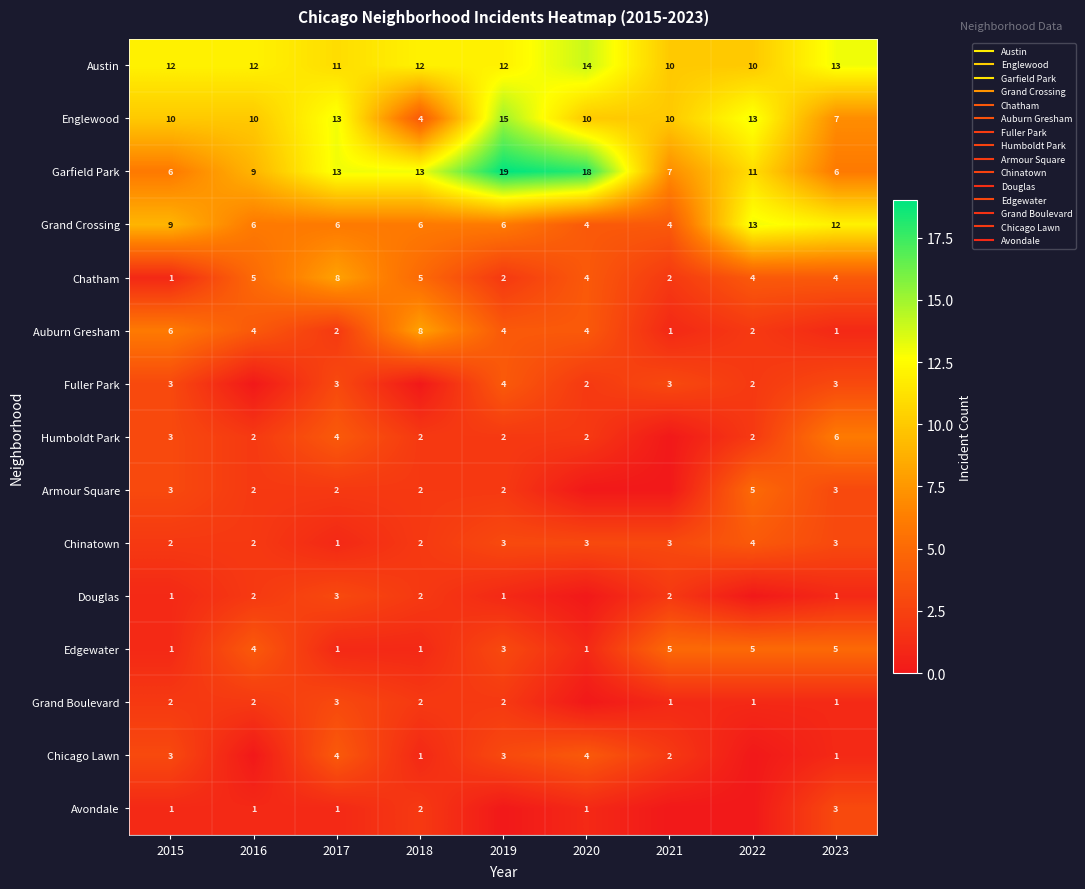

What is the difference between the Grand Crossing values at 2020 and 2016?

2